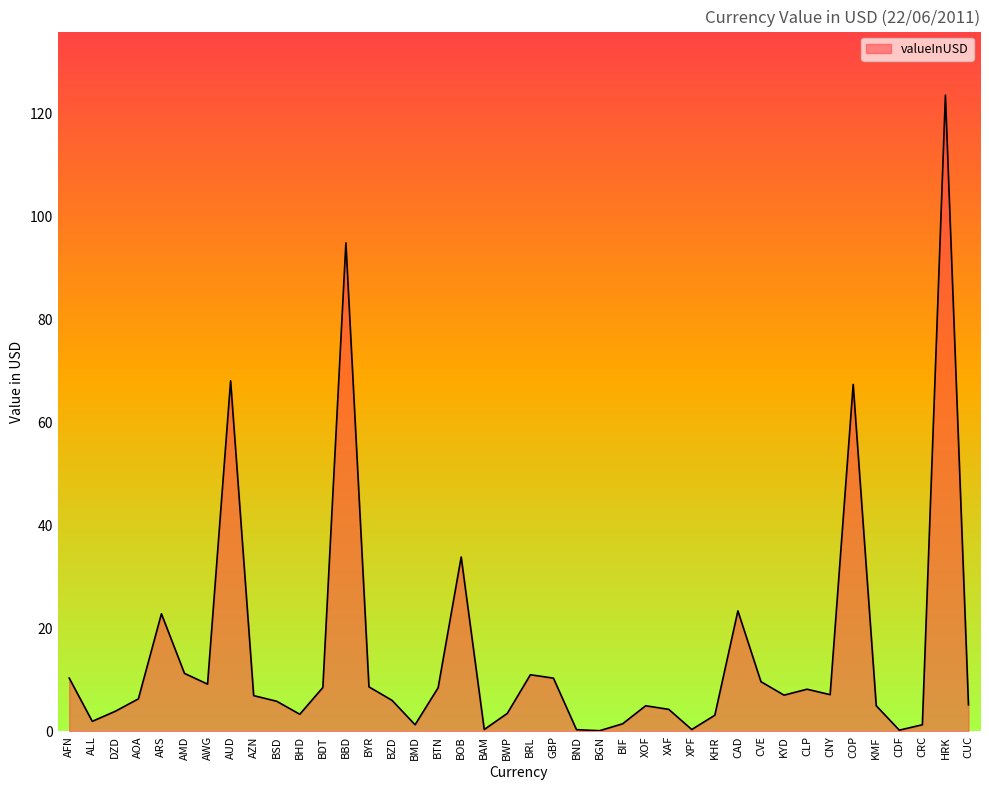

Where is the first local minimum?

ALL